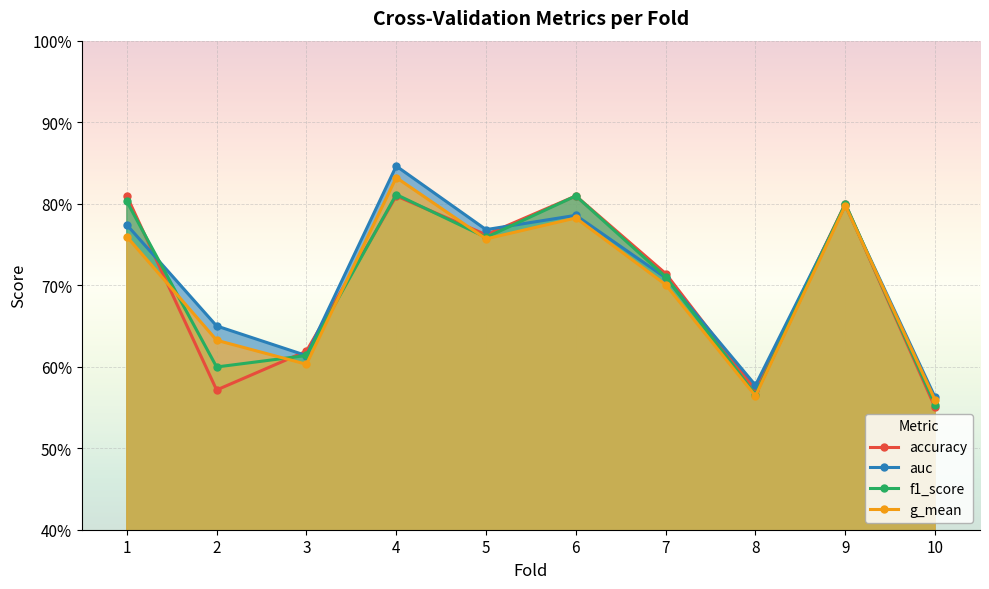

What is the value of the g_mean point at the 5th from the left?

0.8